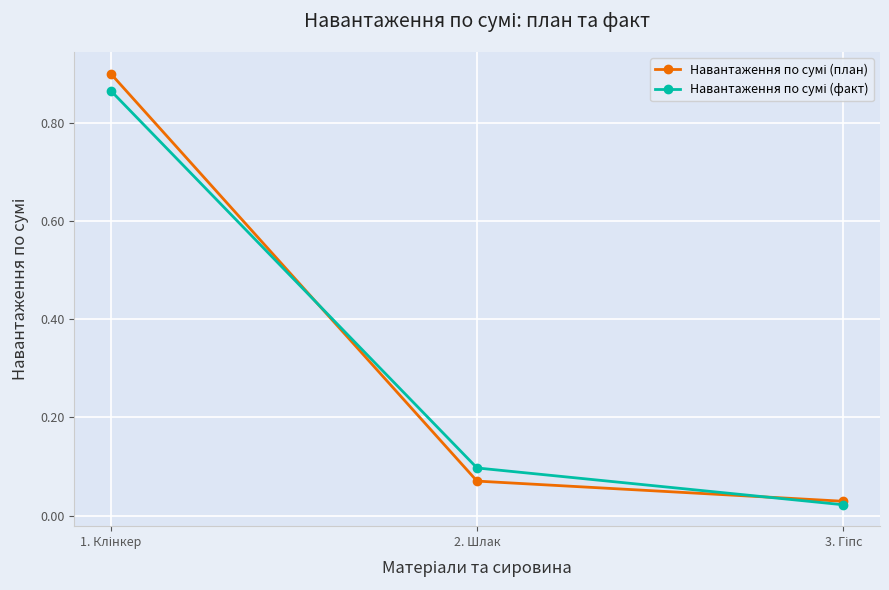

At how many categories does at least one series exceed 0?

3